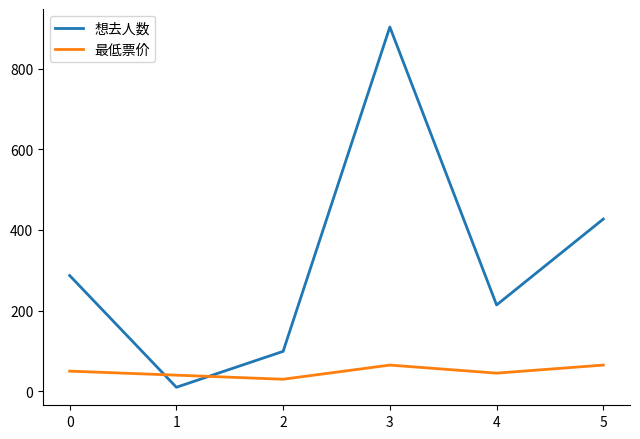

Rank the series by their maximum value, from lowest to highest.

最低票价, 想去人数